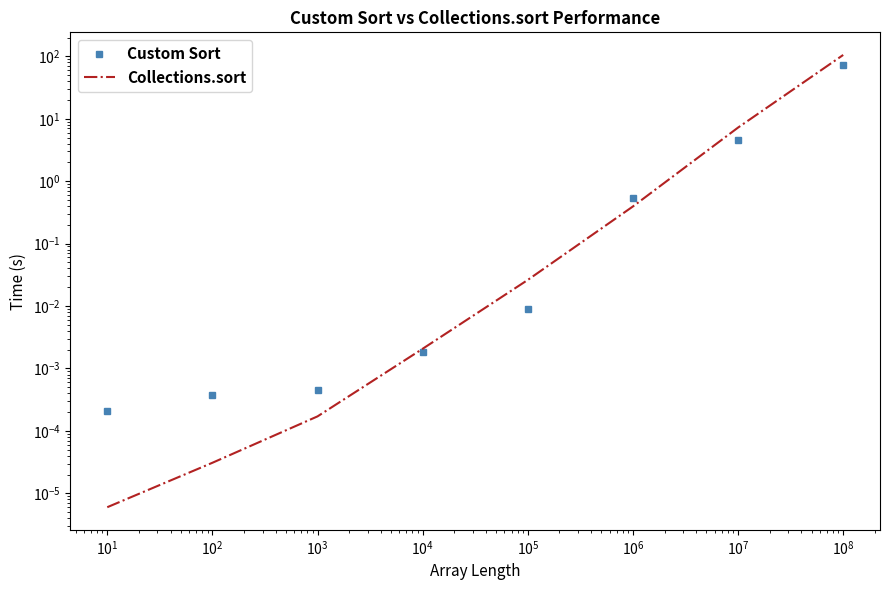

True or false: Custom Sort has more than 0 interior local peaks.

False